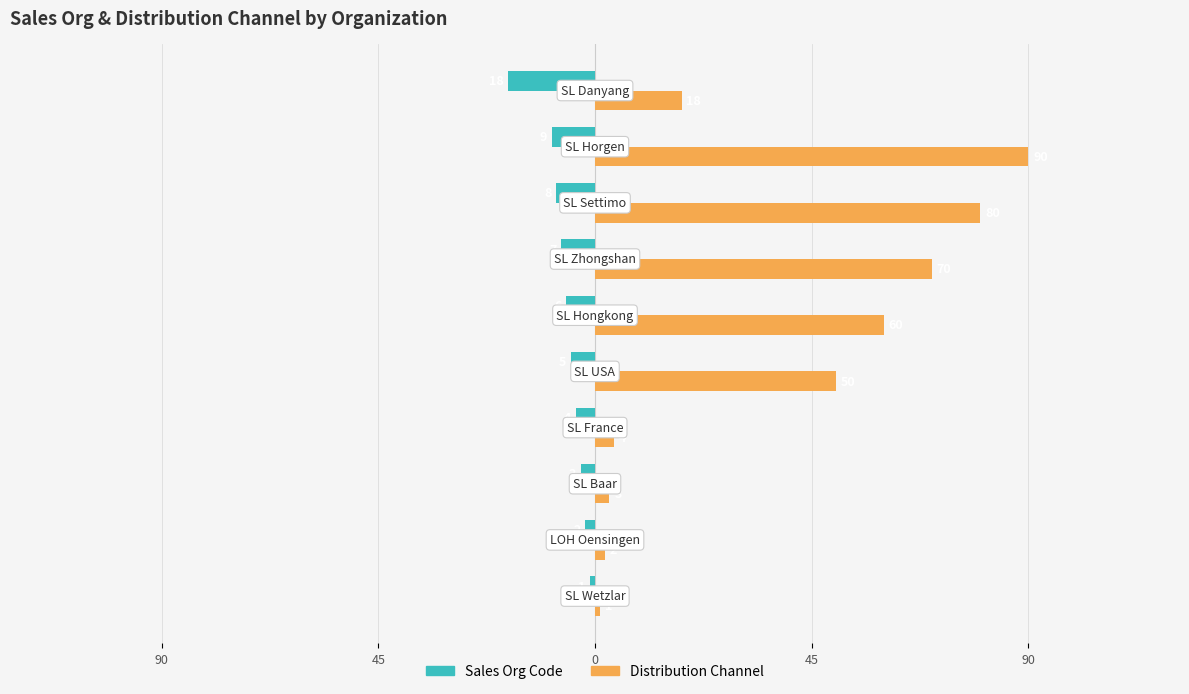

Which series has the largest range (max minus min)?

Distribution Channel